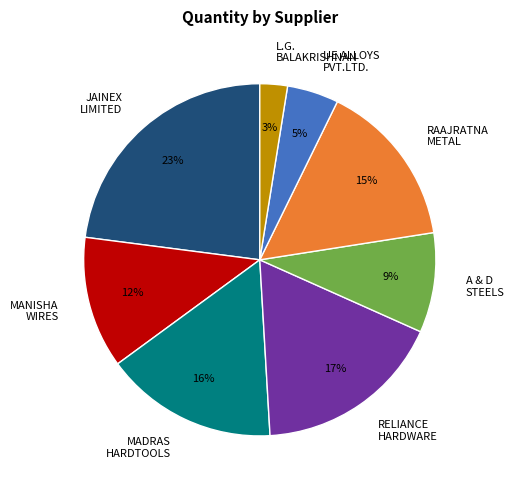

To the nearest percent, what percentage of the pie is RAAJRATNA METAL?

15%